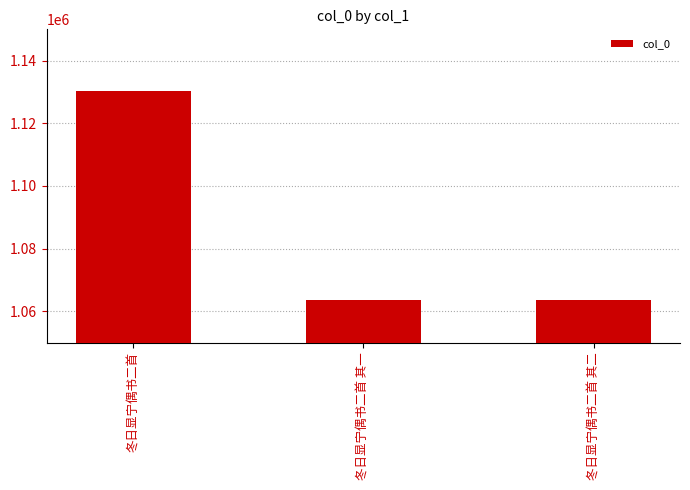

What is the change in value from 冬日显宁偶书二首 其一 to 冬日显宁偶书二首 其二?

+1